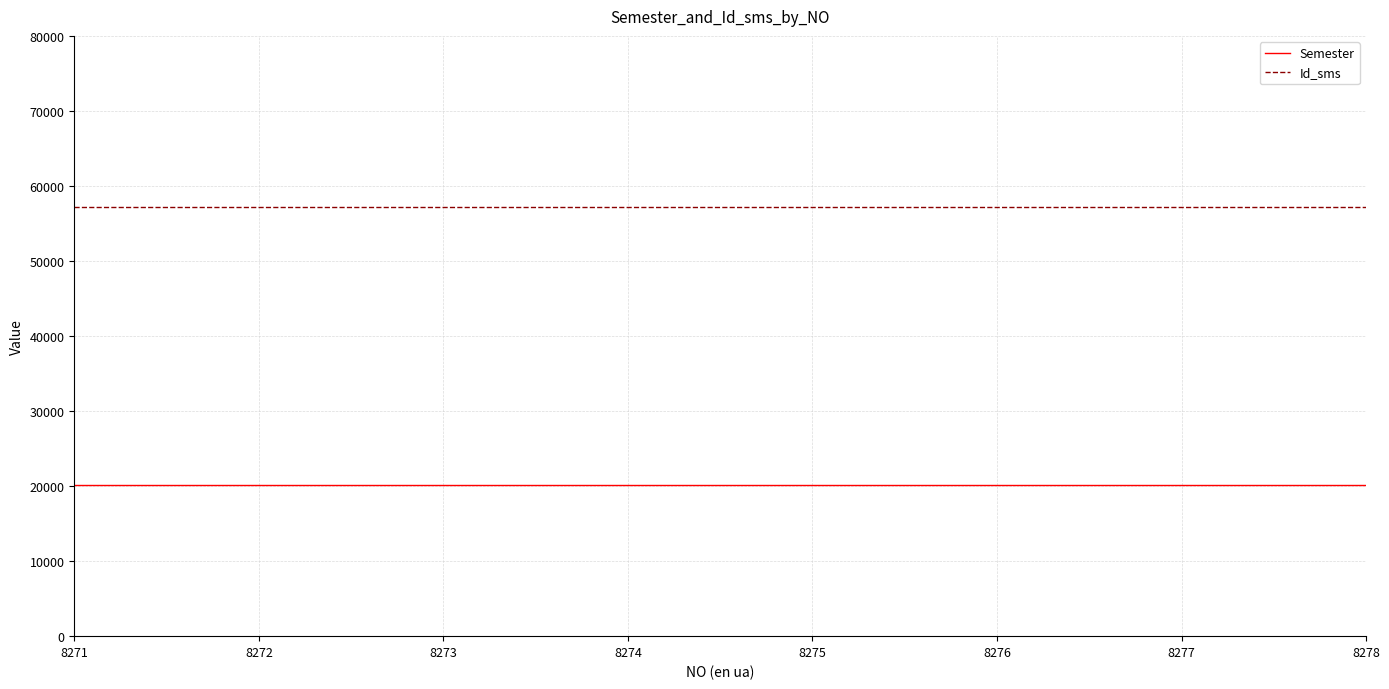

What is the minimum value shown in the chart?

20162